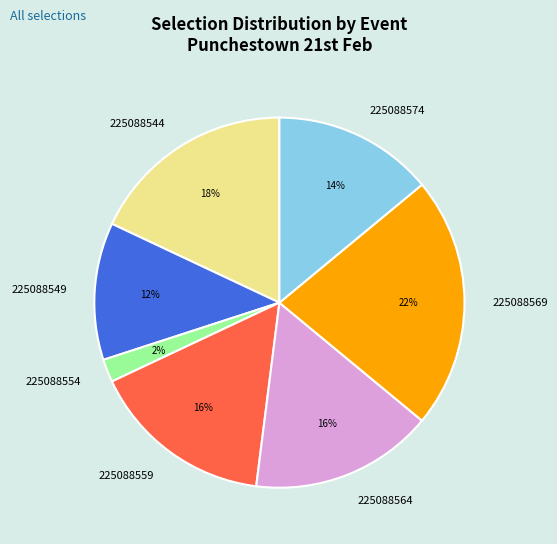

To the nearest percent, what percentage of the pie is 225088569?

22%